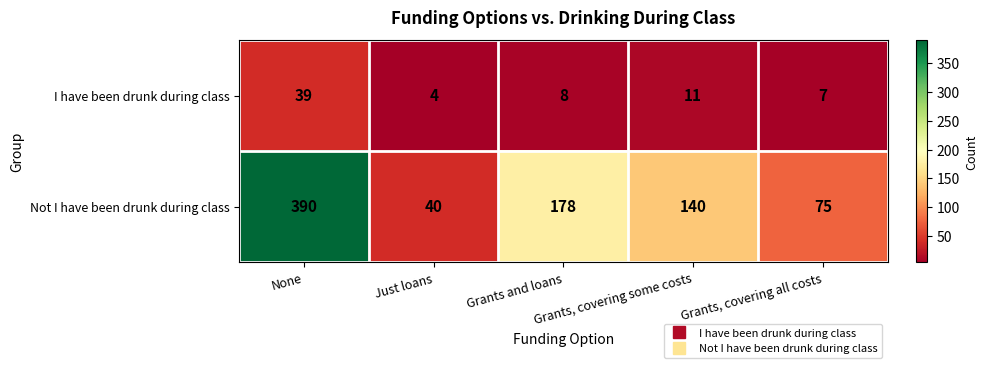

Between None and Grants, covering some costs, which series saw the biggest shift?

Not I have been drunk during class